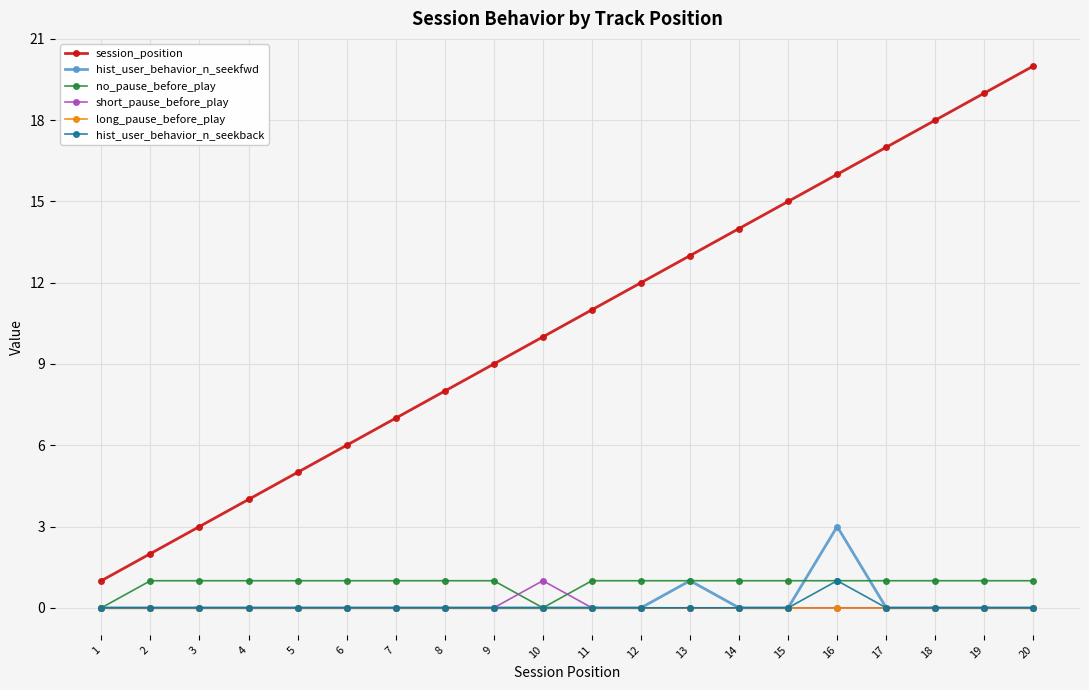

True or false: session_position and hist_user_behavior_n_seekback cross at least once.

False